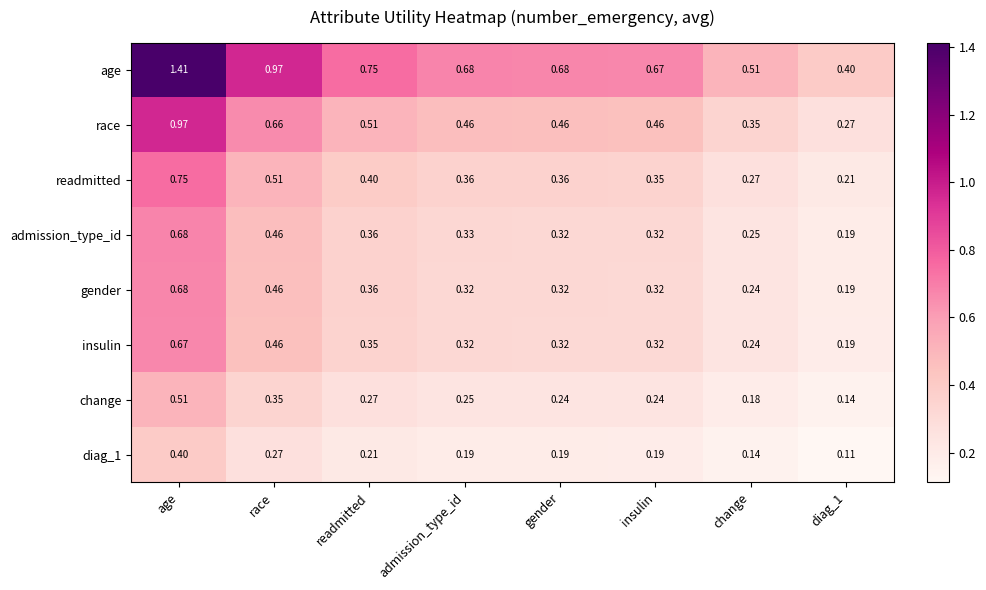

How many data points does each series have?

8